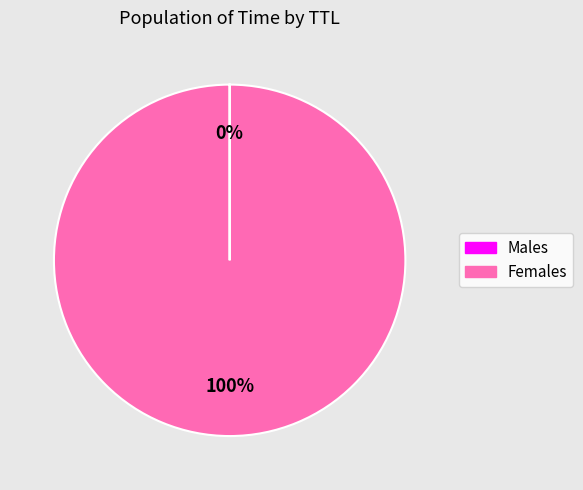

Does any single category account for the majority?

Yes